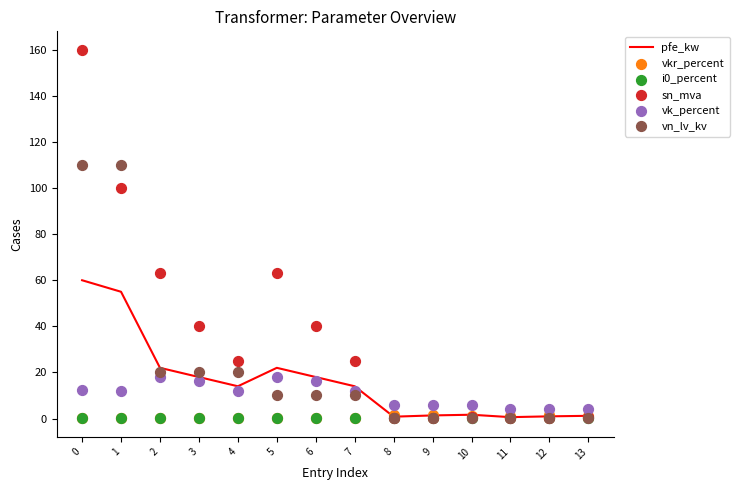

What are all the series names shown in the legend?

pfe_kw, vkr_percent, i0_percent, sn_mva, vk_percent, vn_lv_kv